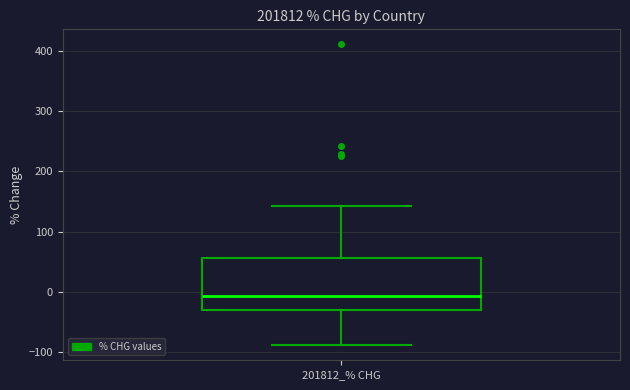

Transcribe this box plot: give where the median line is, the range the box spans, and where the two whiskers end, as read against the y-axis. The values are not printed on the chart, so give them approximately, as read against the axis.

median -10, box -30 to 60, whiskers -90 to 140